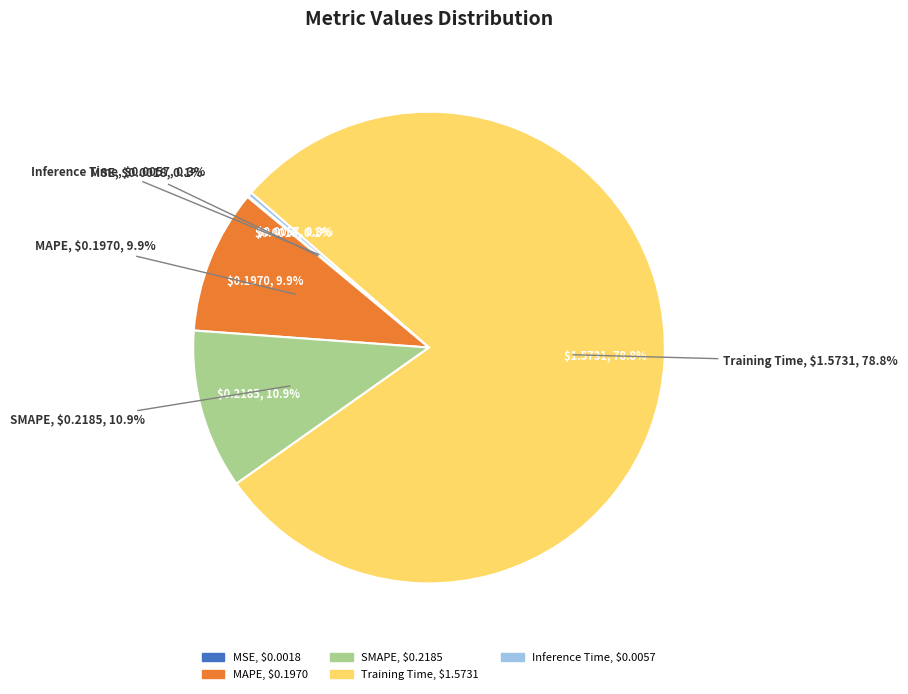

How many segments does this pie chart have?

5